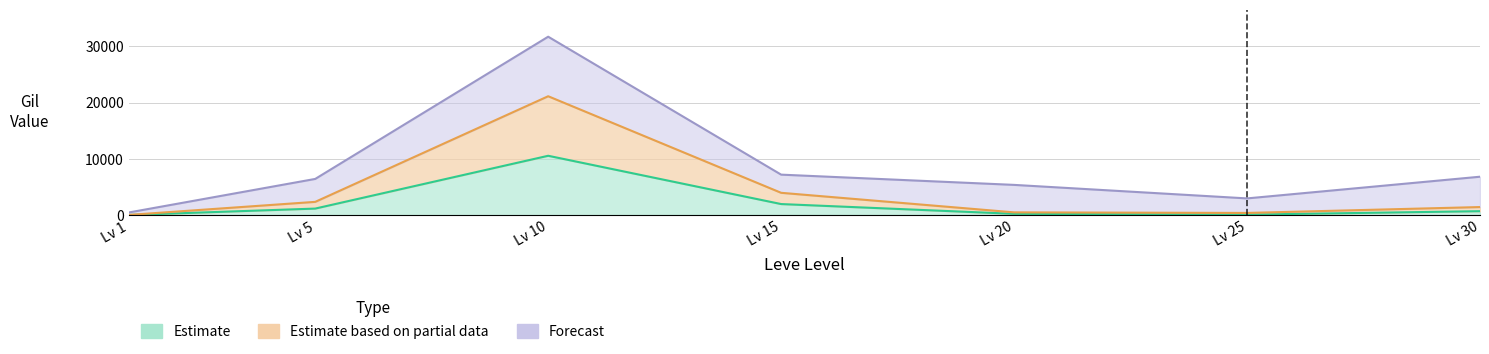

What are all the series names shown in the legend?

Estimate, Estimate based on partial data, Forecast